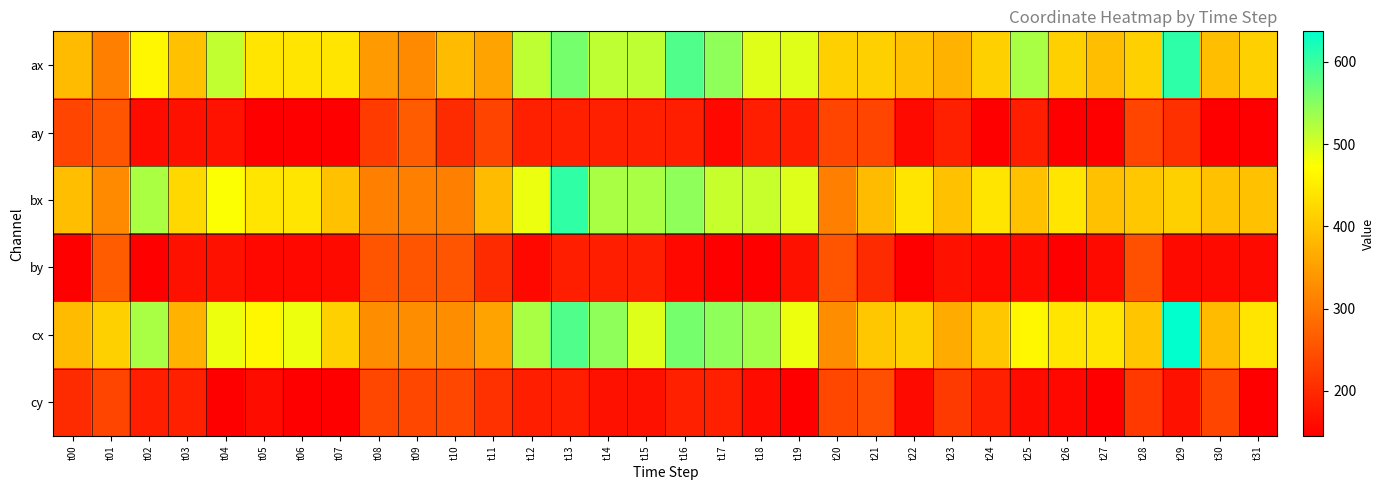

Which label corresponds to the smallest value in the chart?

t02